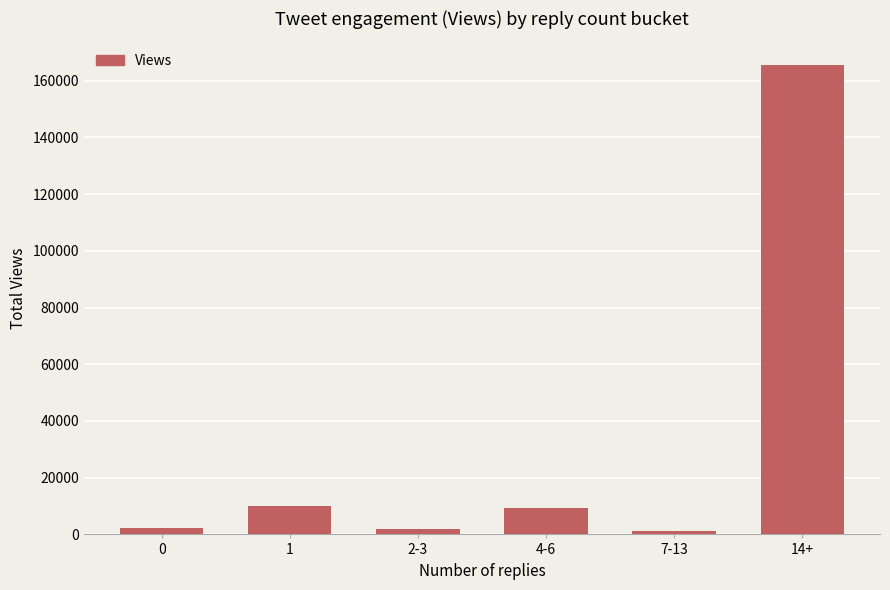

Which category has the highest value across all series?

14+